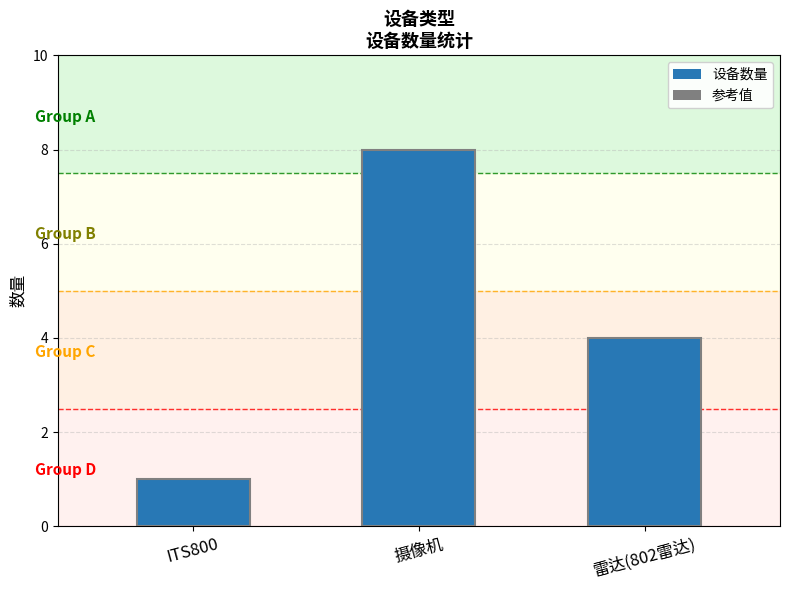

Where is the data nearest to the value 4?

雷达(802雷达)